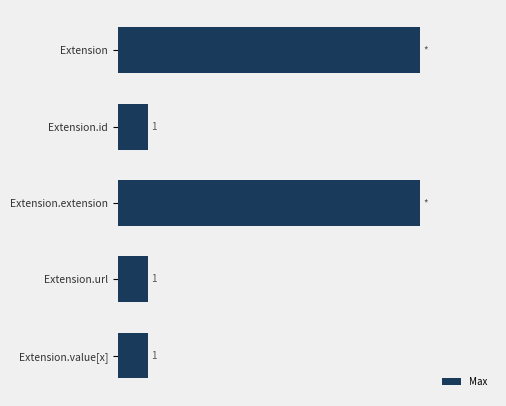

Which has a higher value, Extension or Extension.id?

Extension